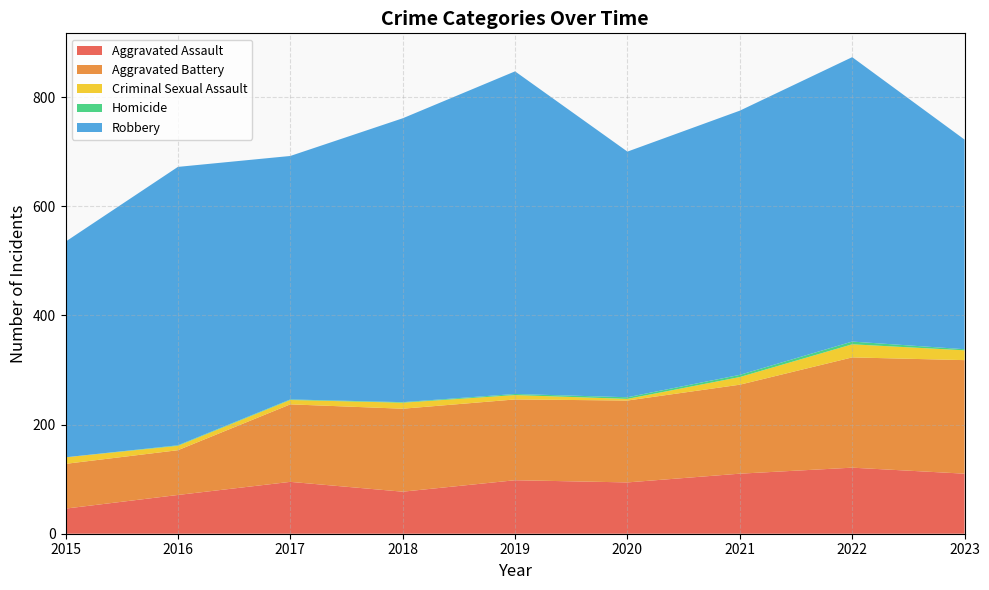

What is the maximum value shown in the chart?

591